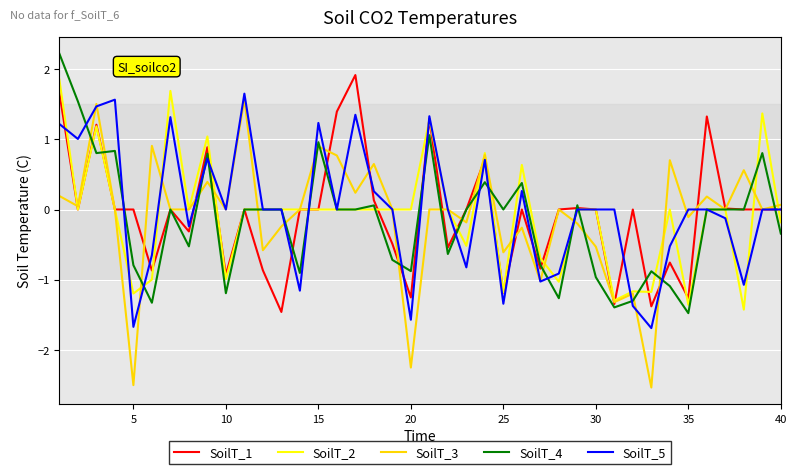

What is the maximum value shown in the chart?

2.2